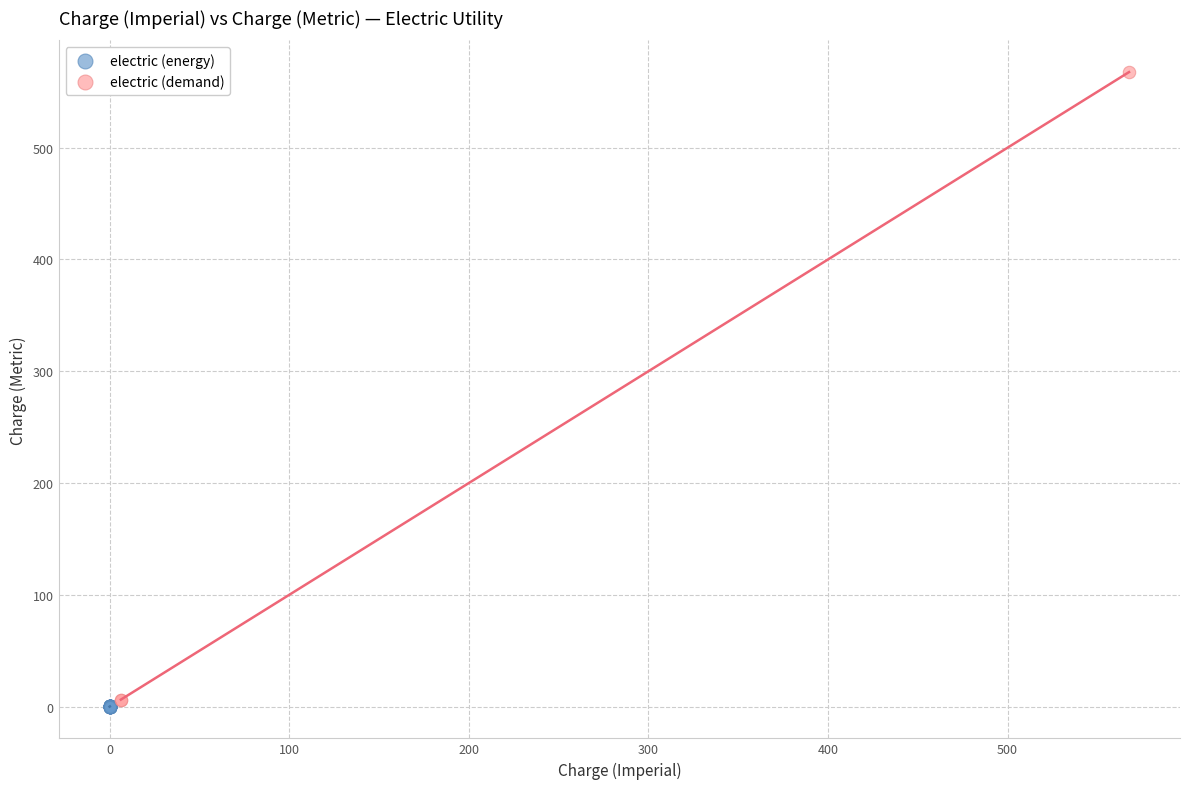

Which series has the widest spread of Y values?

electric (demand)